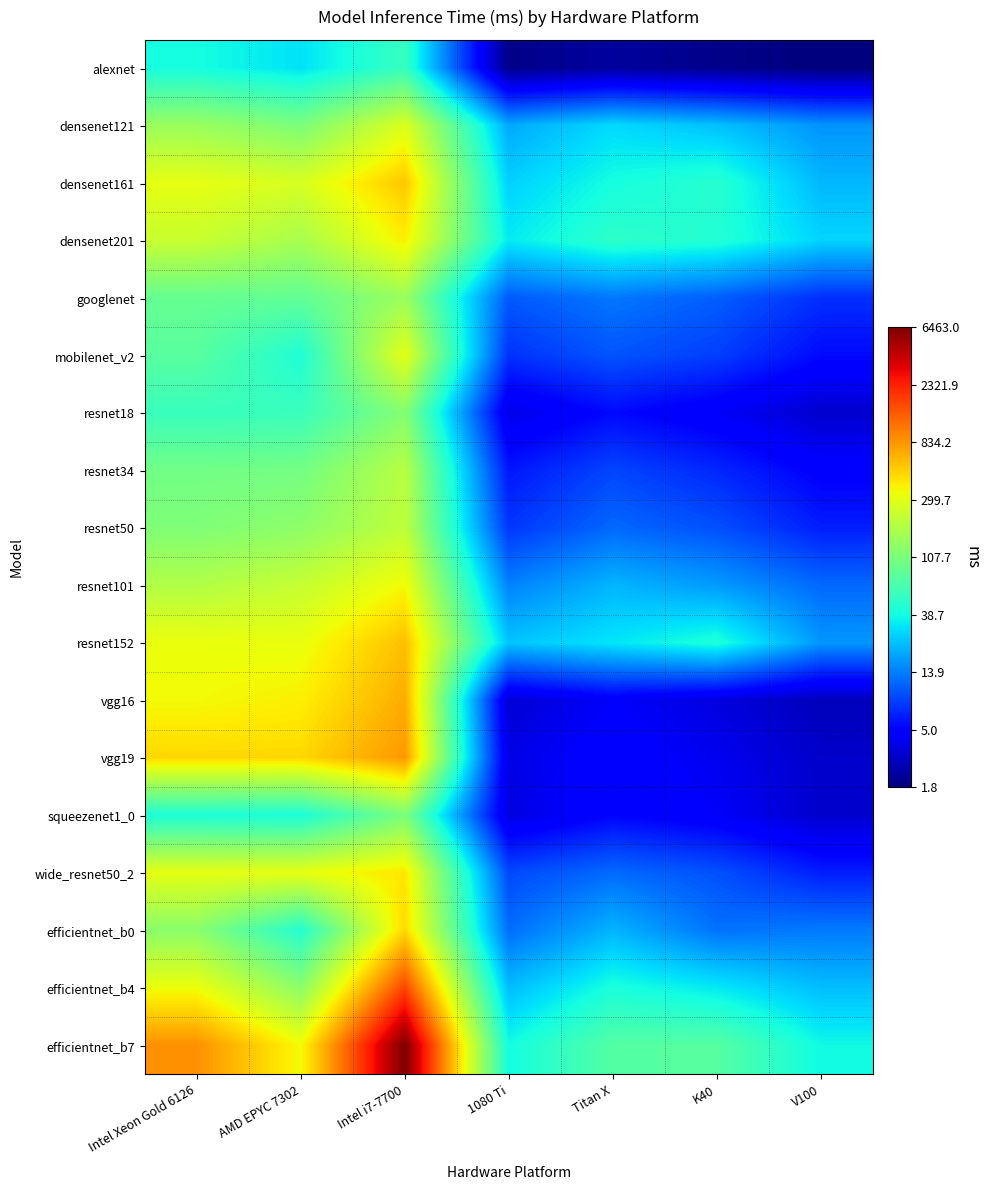

Rank the series by their maximum value, from highest to lowest.

efficientnet_b7, efficientnet_b4, vgg19, vgg16, resnet152, densenet161, efficientnet_b0, wide_resnet50_2, densenet201, resnet101, mobilenet_v2, densenet121, resnet50, resnet34, googlenet, resnet18, squeezenet1_0, alexnet